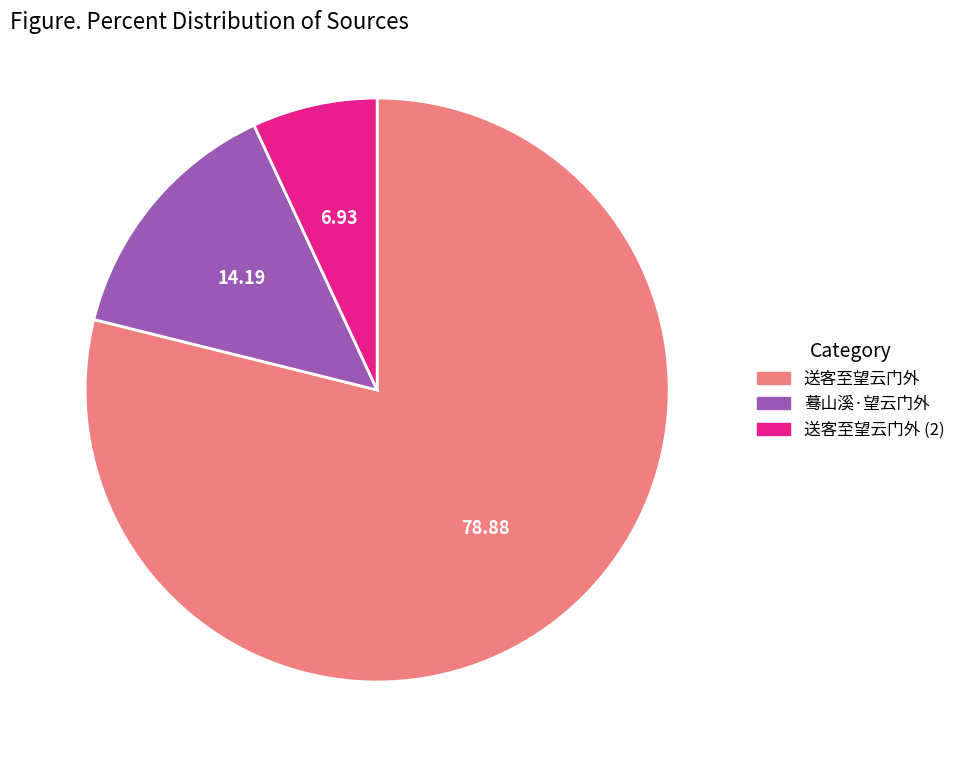

Which slice is the largest?

送客至望云门外